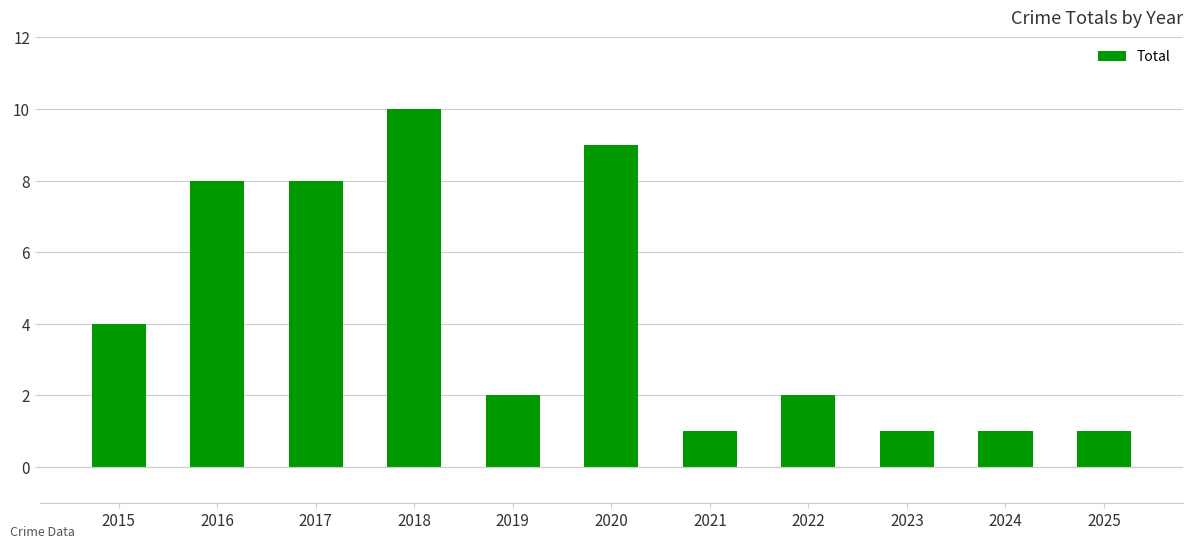

Count the values in the range 1 to 8.

9